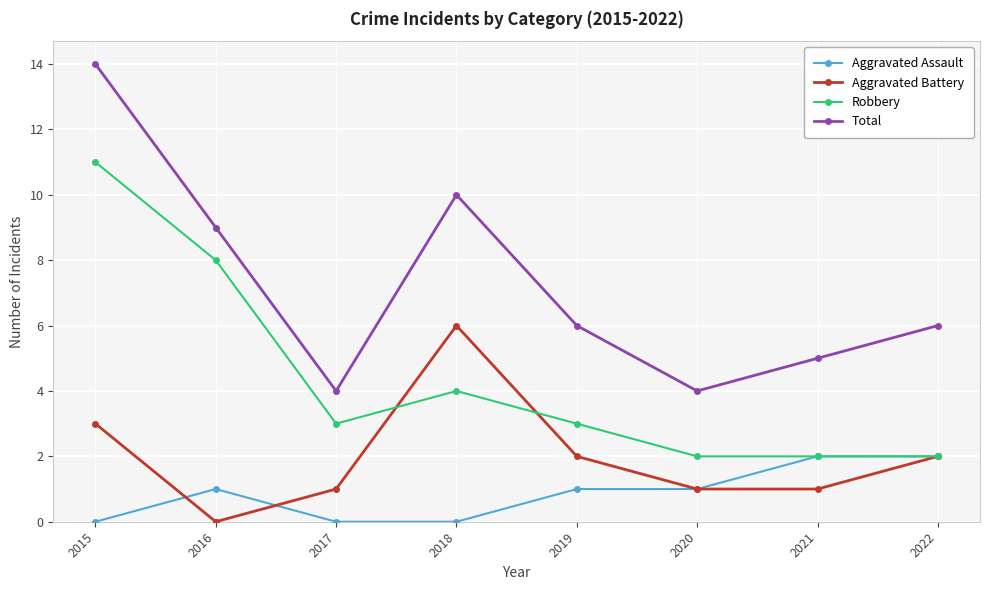

Rank the series by their average value, from lowest to highest.

Aggravated Assault, Aggravated Battery, Robbery, Total